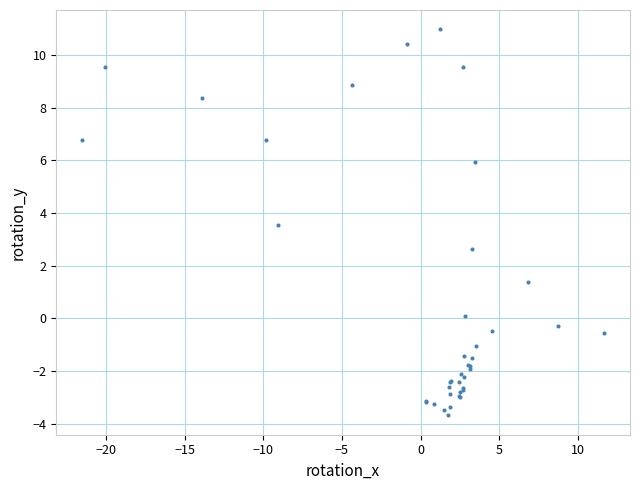

What Y value in the scatter plot is closest to 3?

2.6